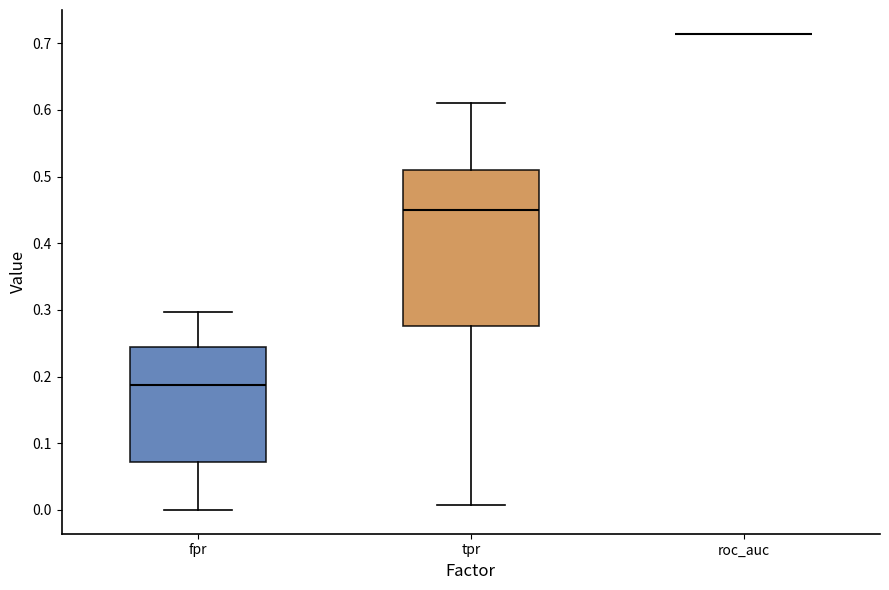

Comparing the boxes themselves (not the whiskers), which one is the tallest?

tpr